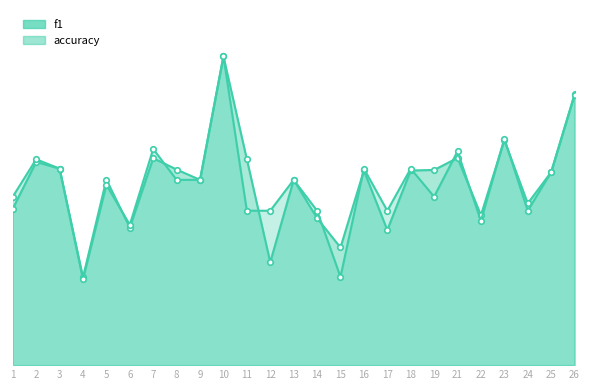

What is the highest value of the accuracy series?

1.0